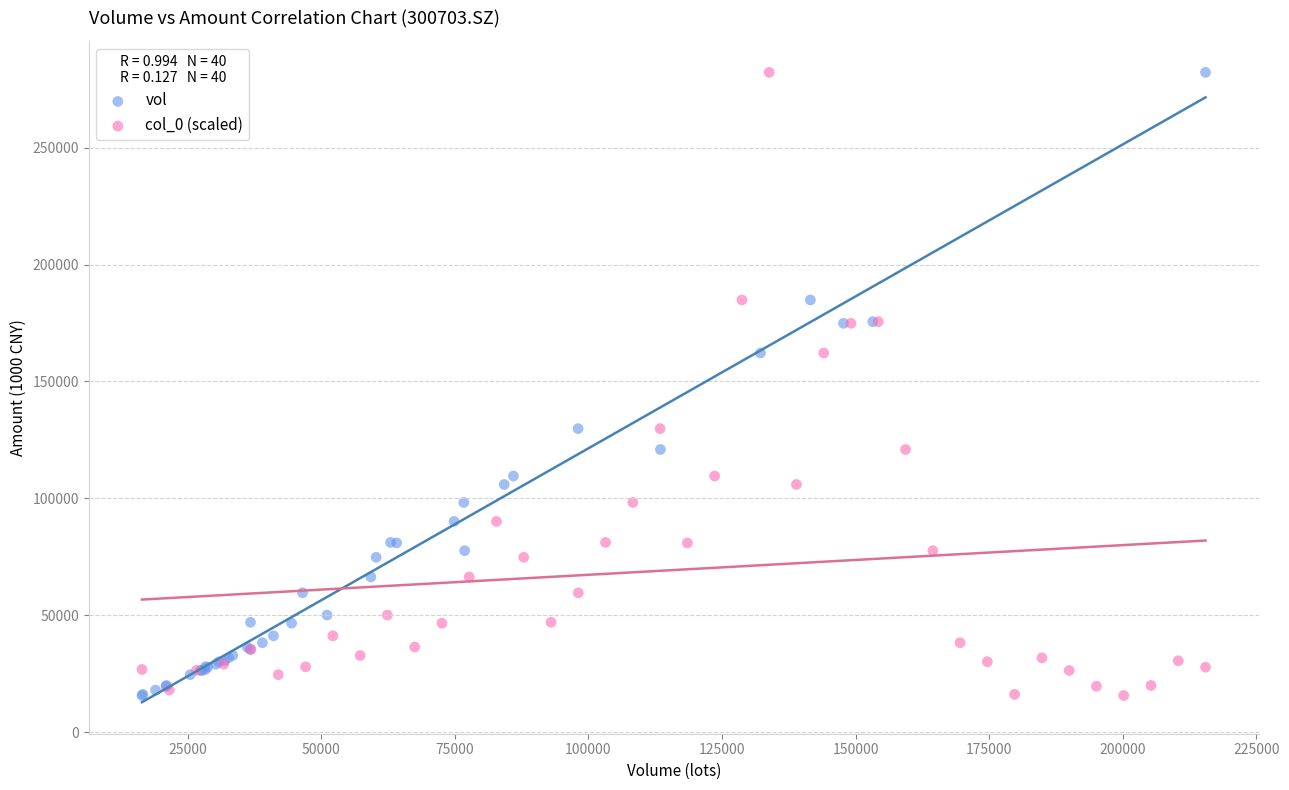

What are all the series names shown in the legend?

vol, col_0 (scaled)